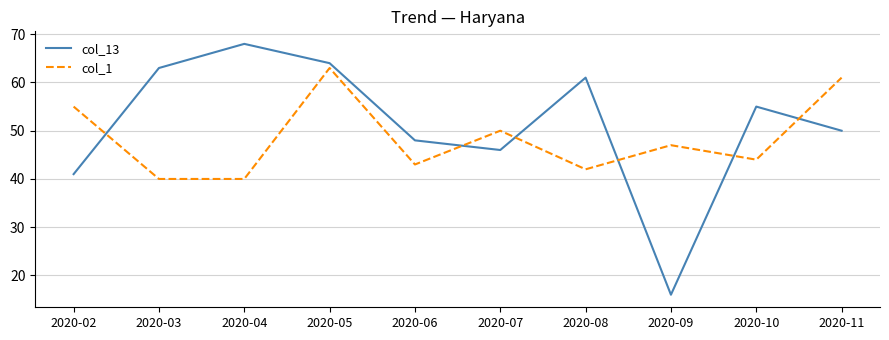

Reading left to right, transcribe all the data shown in this chart.

col_13: 41	63	68	64	48	46	61	16	55	50
col_1: 55	40	40	63	43	50	42	47	44	61